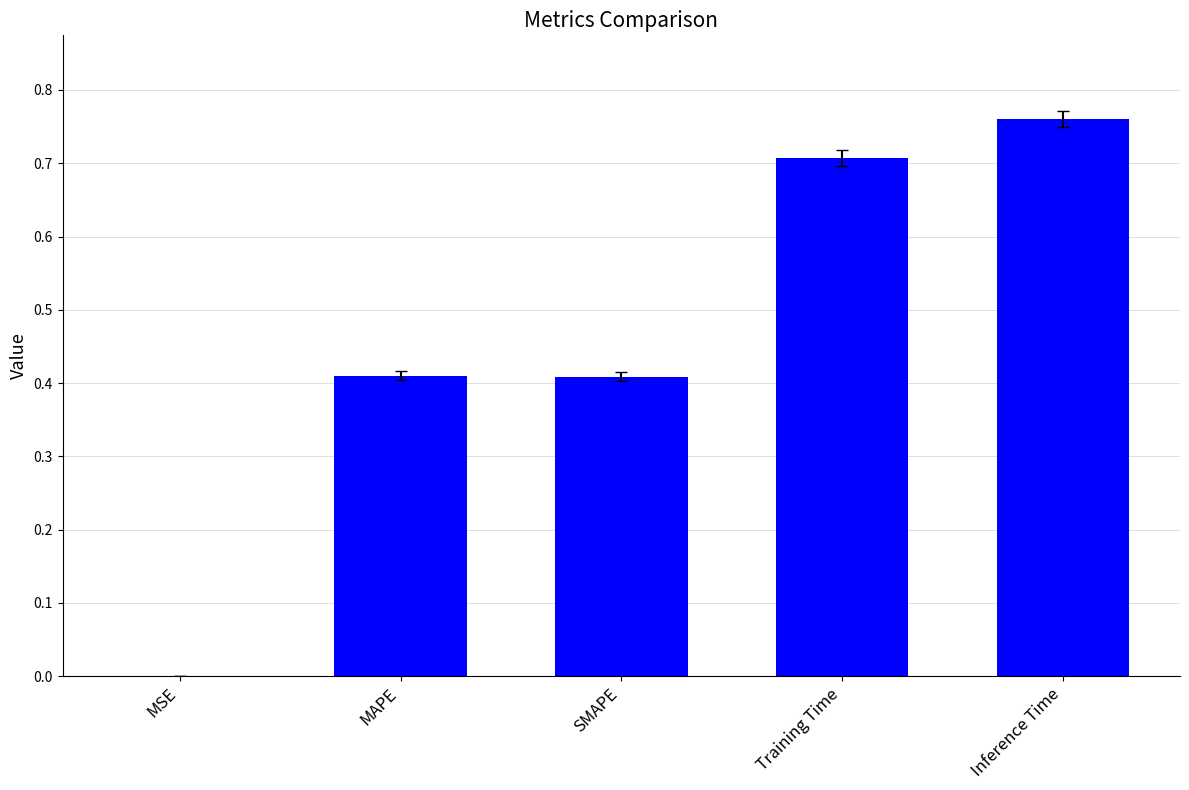

What is the sum of all values?

2.3